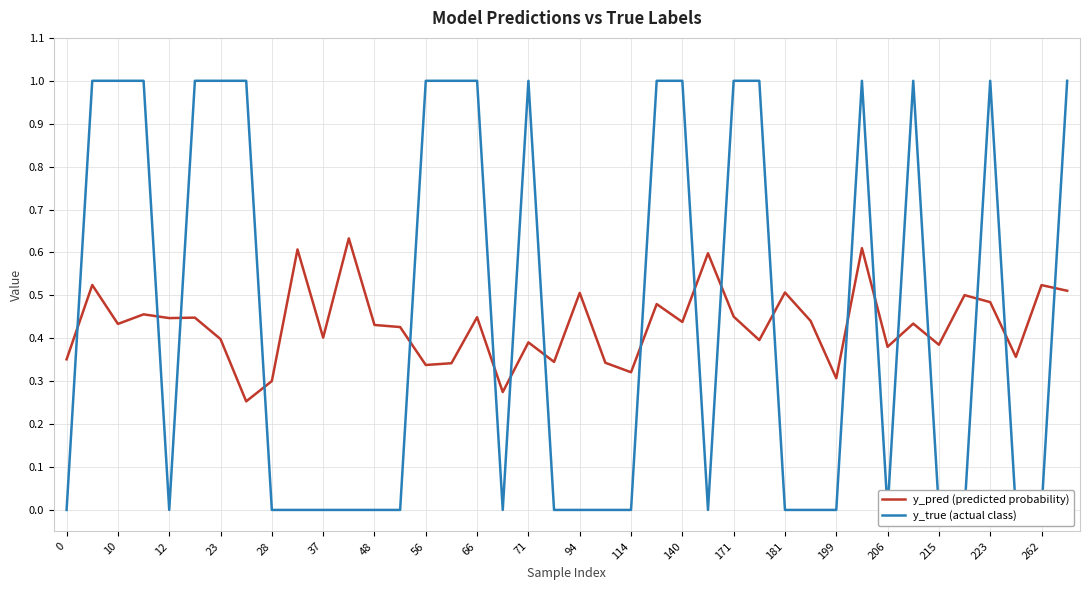

Which series has the widest spread of values?

y_true (actual class)